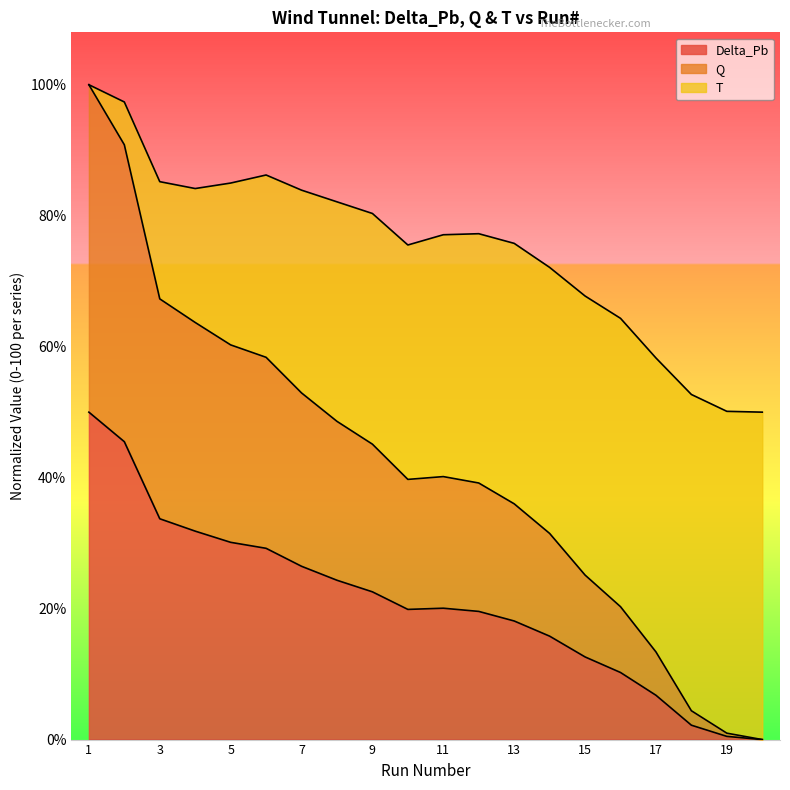

Which has a higher value, 2 or 12?

2